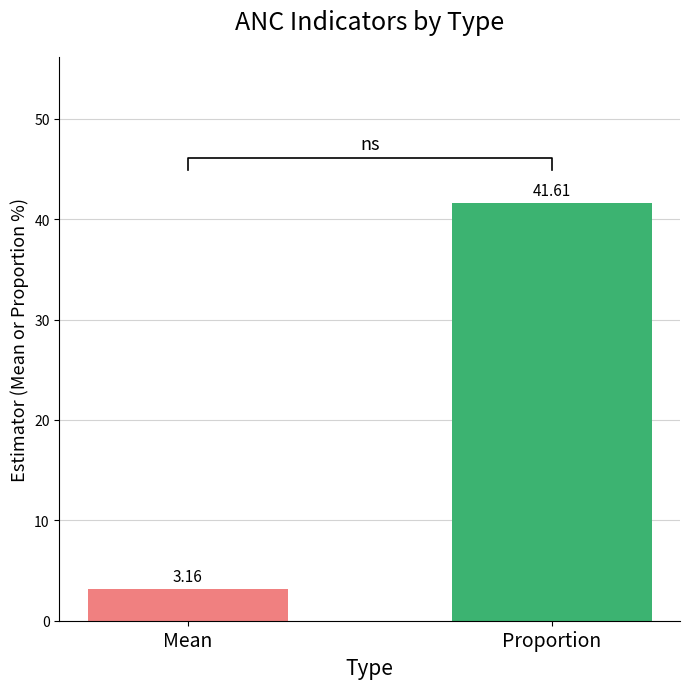

Does the chart contain any negative values?

No